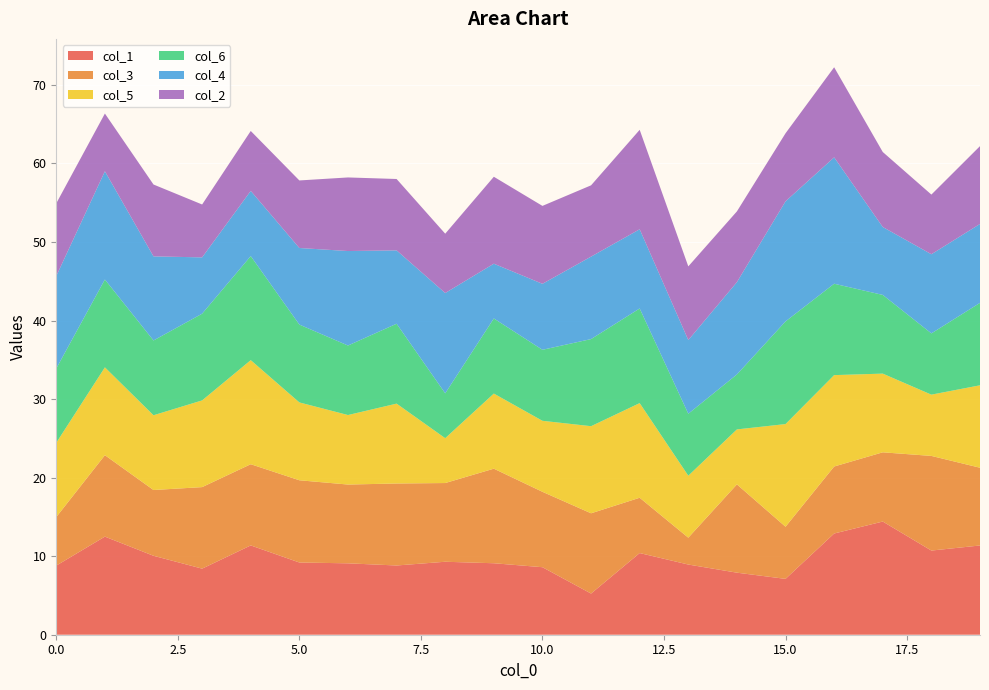

Reading right to left, what are all the values shown in this chart?

col_1: 19=11.4	18=10.7	17=14.4	16=12.9	15=7.1	14=7.9	13=8.9	12=10.4	11=5.2	10=8.6	9=9.1	8=9.3	7=8.8	6=9.1	5=9.2	4=11.4	3=8.4	2=10.1	1=12.5	0=8.8
col_3: 19=9.9	18=12.1	17=8.8	16=8.5	15=6.6	14=11.2	13=3.4	12=7.0	11=10.2	10=9.6	9=12.0	8=10.0	7=10.4	6=10.0	5=10.5	4=10.3	3=10.4	2=8.4	1=10.4	0=6.2
col_5: 19=10.5	18=7.8	17=10.0	16=11.6	15=13.1	14=7.0	13=7.9	12=12.1	11=11.1	10=9.0	9=9.6	8=5.7	7=10.2	6=8.8	5=9.9	4=13.2	3=11.0	2=9.5	1=11.2	0=9.5
col_6: 19=10.5	18=7.8	17=10.0	16=11.6	15=13.1	14=7.0	13=7.9	12=12.1	11=11.1	10=9.0	9=9.6	8=5.7	7=10.2	6=8.8	5=9.9	4=13.2	3=11.0	2=9.5	1=11.2	0=9.5
col_4: 19=10.0	18=10.1	17=8.6	16=16.1	15=15.3	14=11.8	13=9.4	12=10.1	11=10.5	10=8.4	9=7.0	8=12.8	7=9.3	6=12.0	5=9.8	4=8.3	3=7.2	2=10.7	1=13.8	0=11.8
col_2: 19=9.9	18=7.6	17=9.5	16=11.5	15=8.7	14=9.0	13=9.4	12=12.7	11=9.1	10=9.9	9=11.1	8=7.6	7=9.1	6=9.4	5=8.6	4=7.6	3=6.7	2=9.2	1=7.3	0=9.3